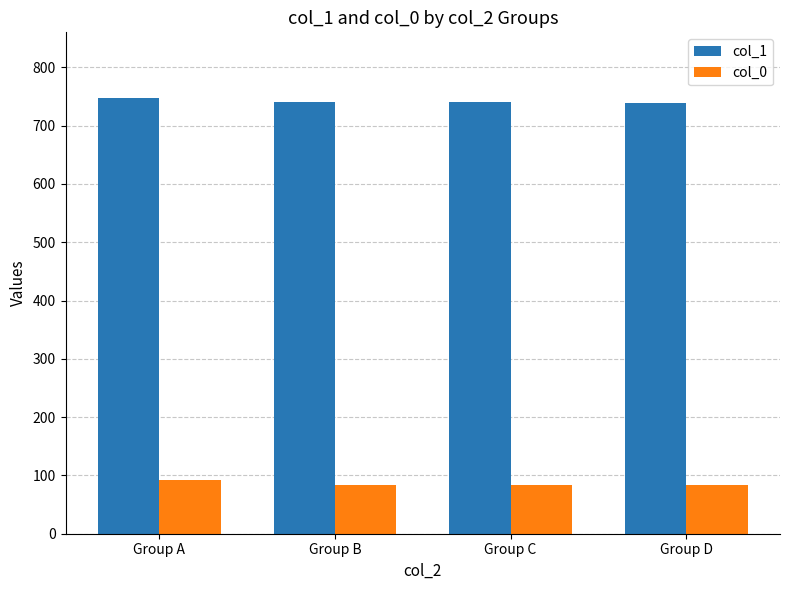

What are all the series names shown in the legend?

col_1, col_0